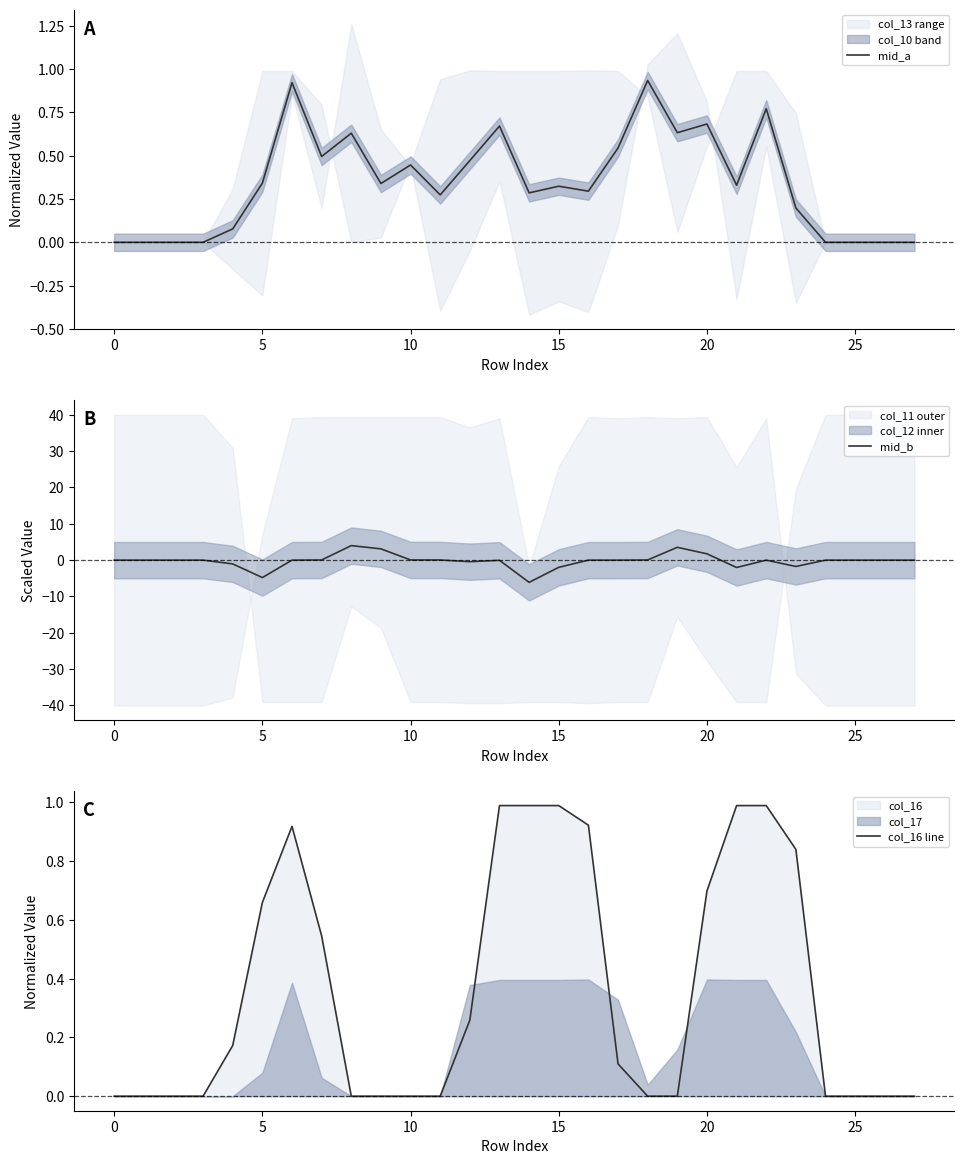

Which series has the largest total across all categories?

col_16 line